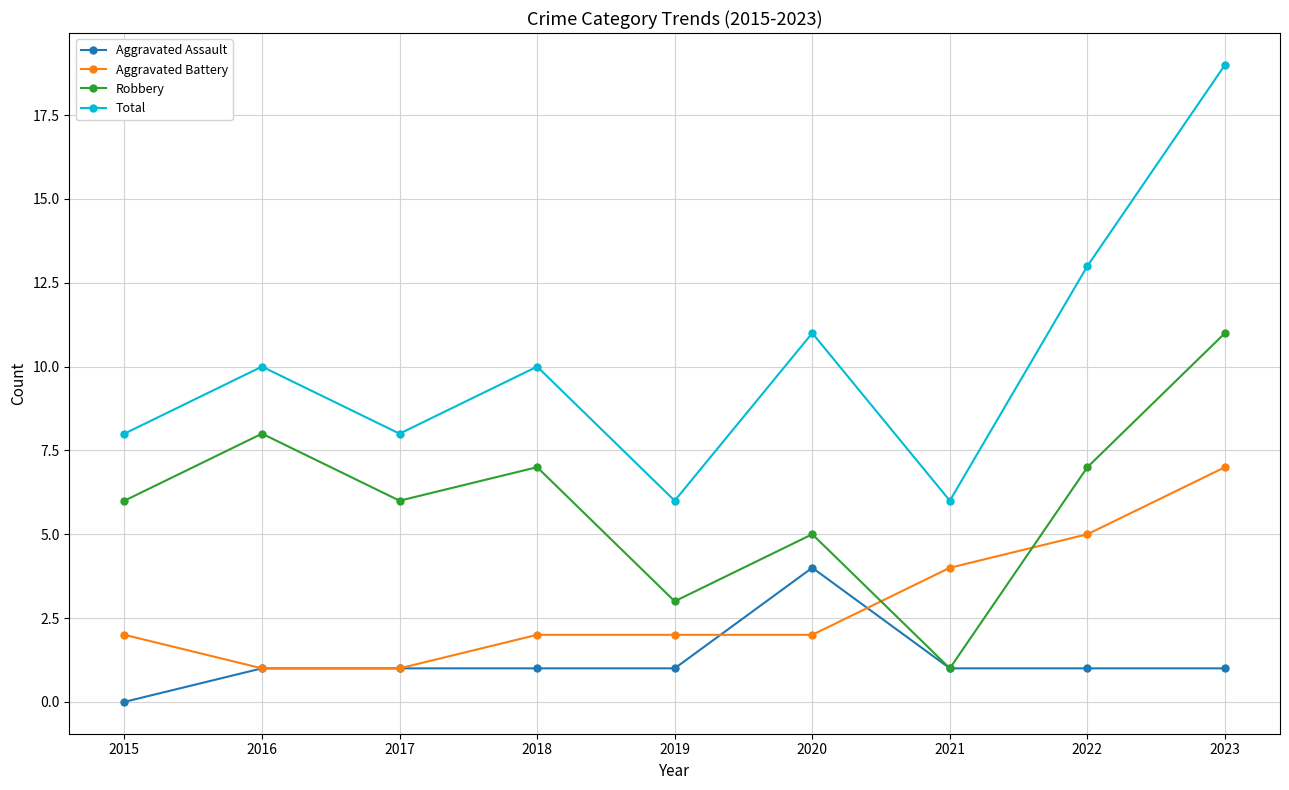

List the series in order of their peak value, highest first.

Total, Robbery, Aggravated Battery, Aggravated Assault